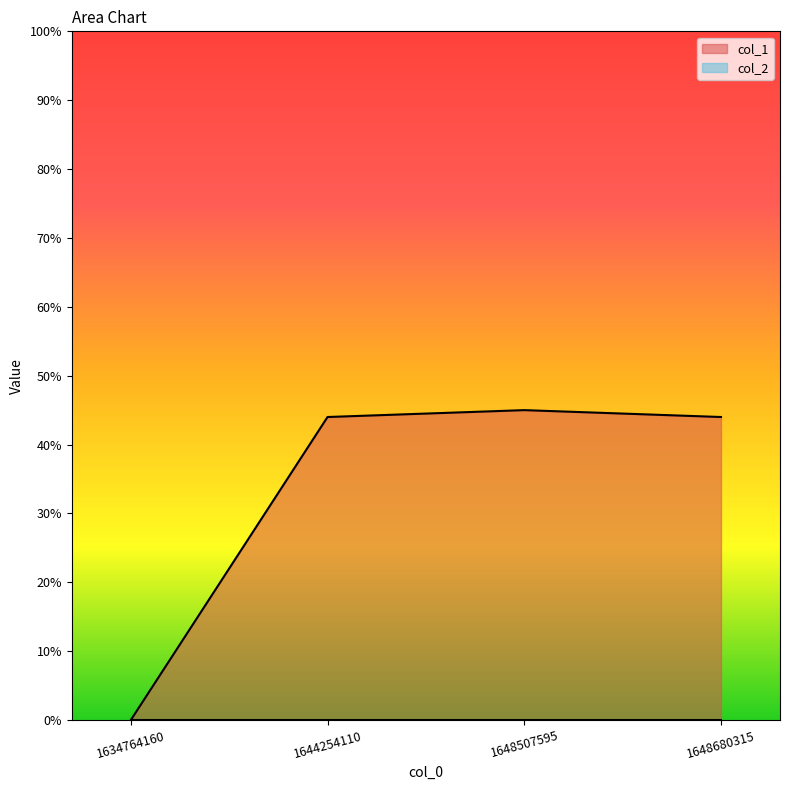

Reading left to right, extract all data points from this chart.

0	44	45	44